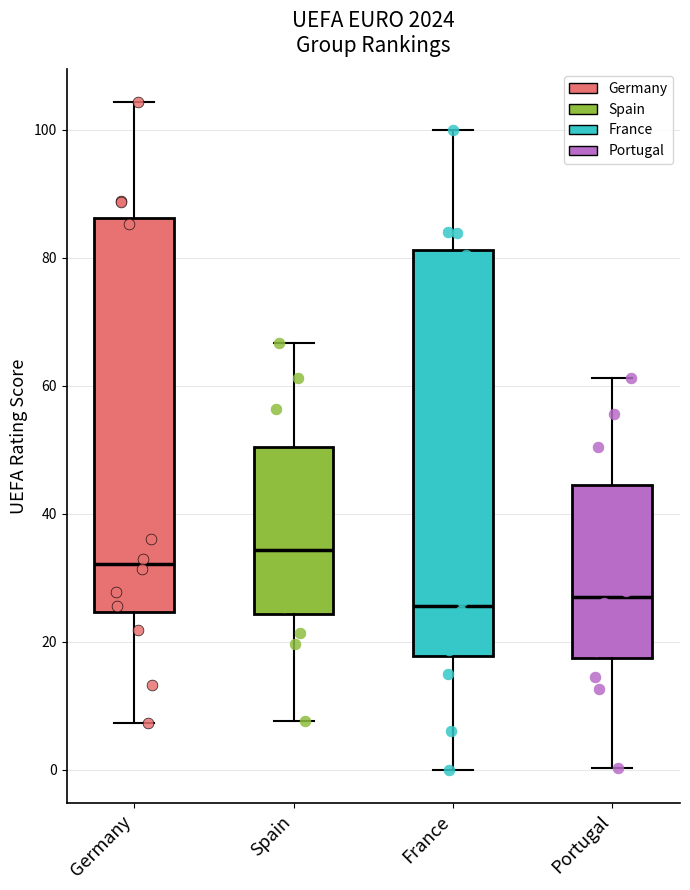

Where does the upper whisker of the box for Germany end on the y-axis? The values are not printed on the chart, so give them approximately, as read against the axis.

104